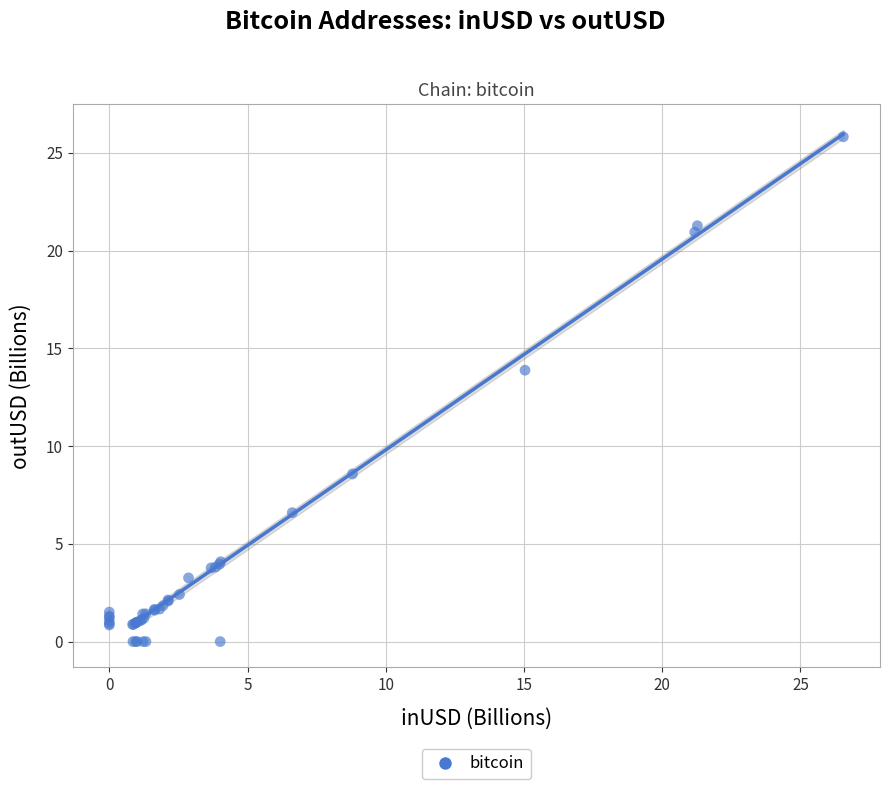

What Y value in the scatter plot is closest to 12?

13.9